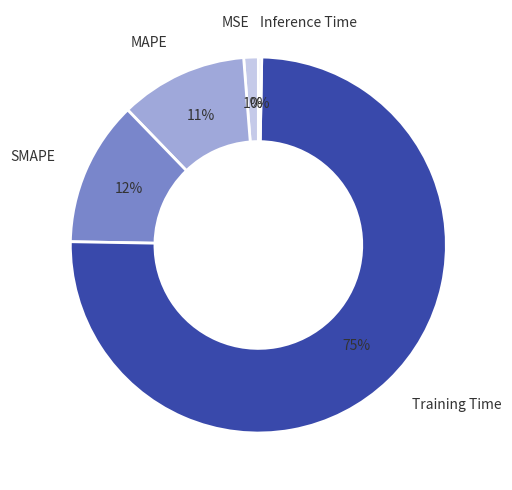

How many slices are in this pie chart?

5